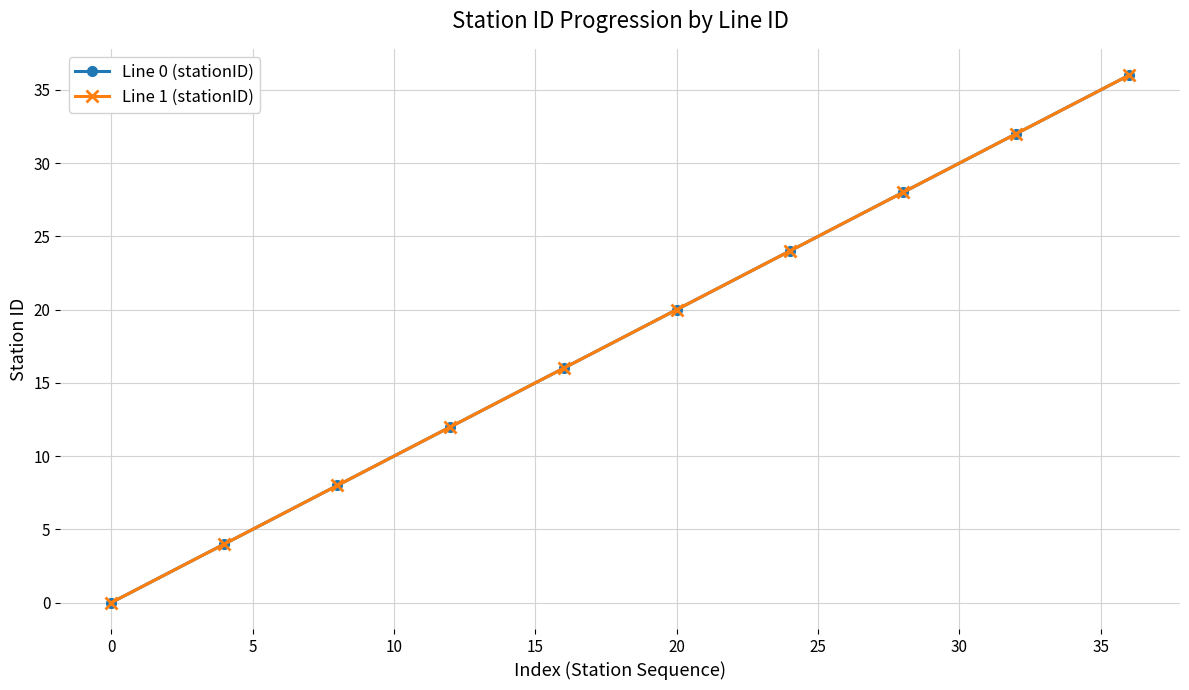

Which series has the largest total across all categories?

Line 0 (stationID)